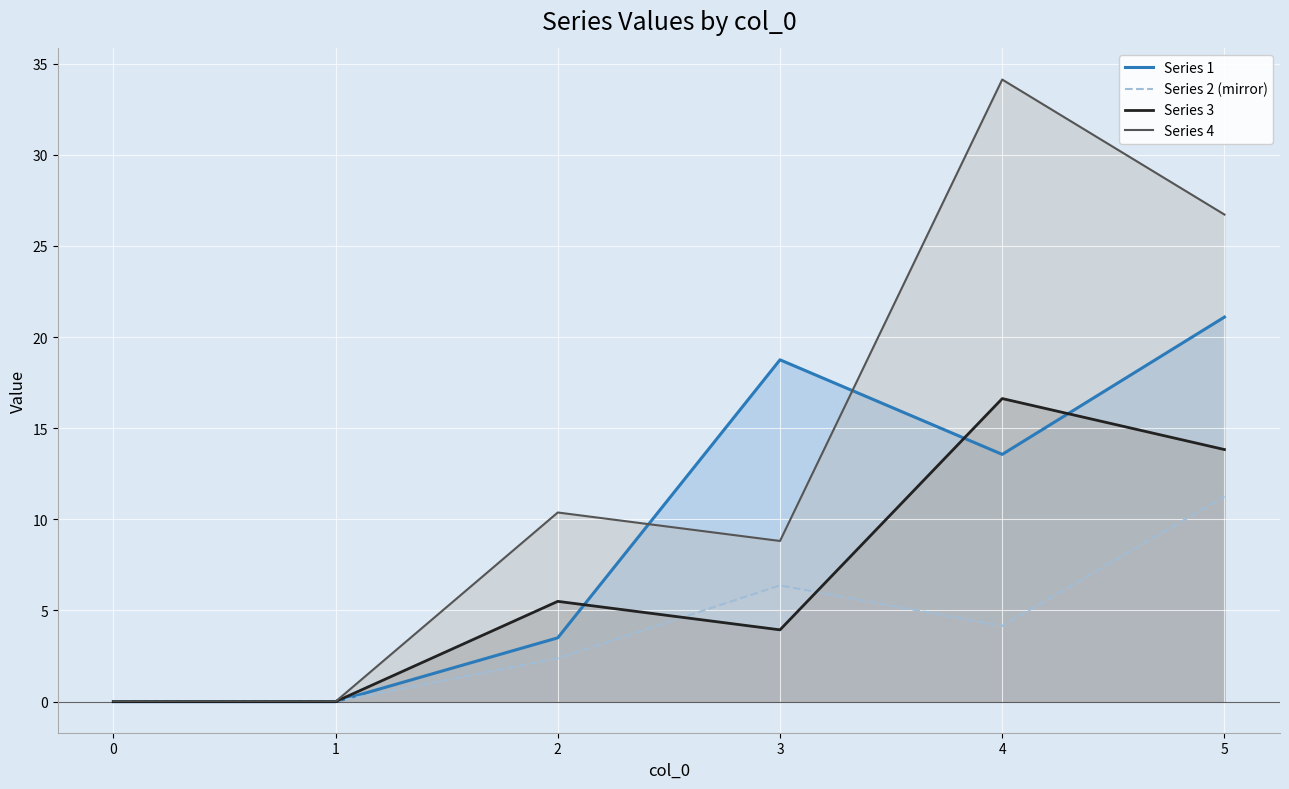

Is it true that Series 1 equals 25.8 at 2?

False